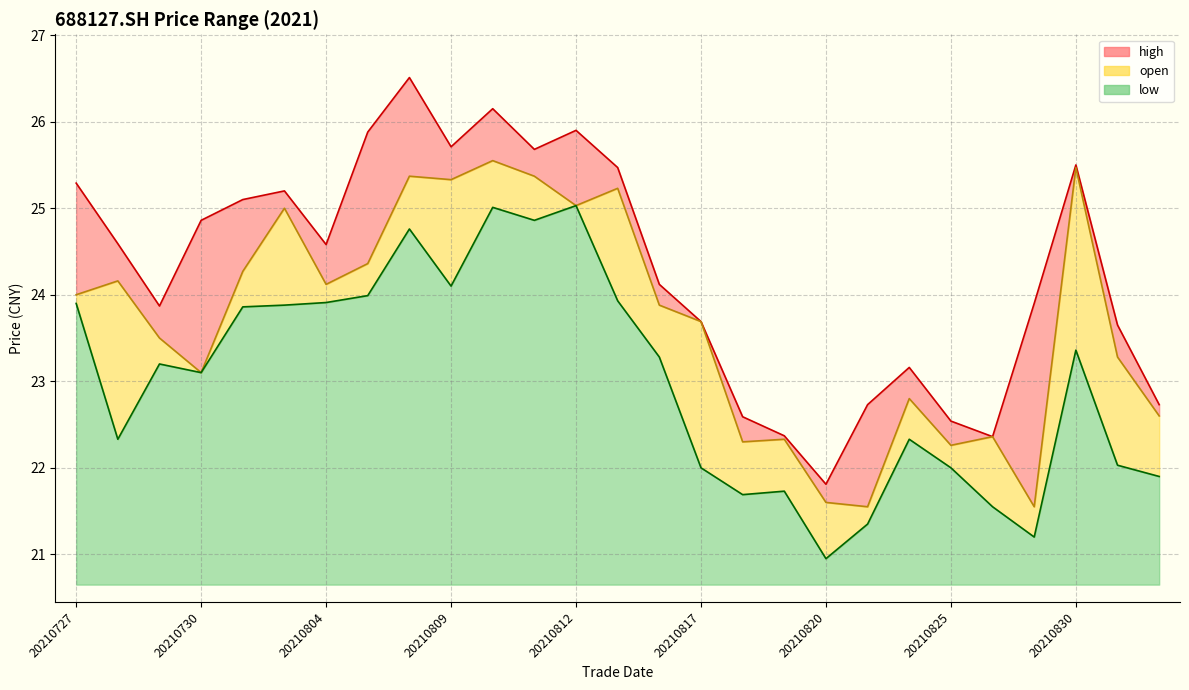

Rank the series by their maximum value, from highest to lowest.

high, open, low